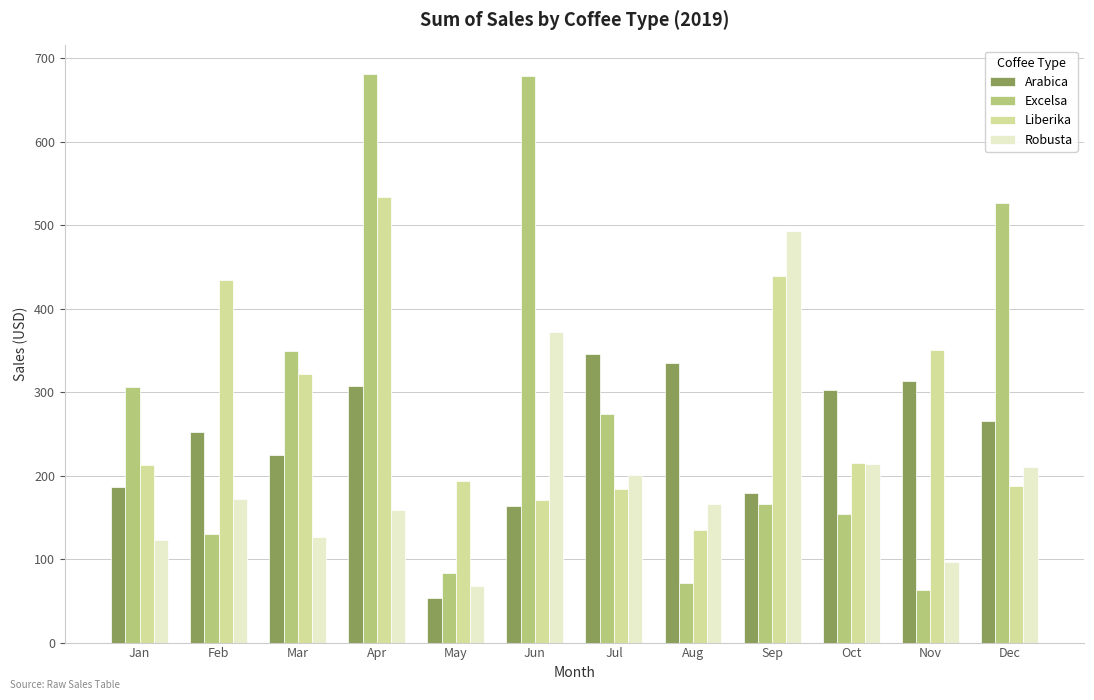

Is it true that Robusta equals 503.4 at Jun?

False